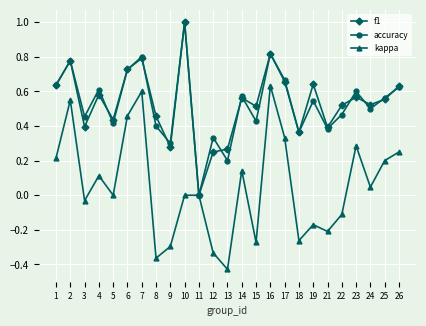

What is the total value across all series at 25?

1.3